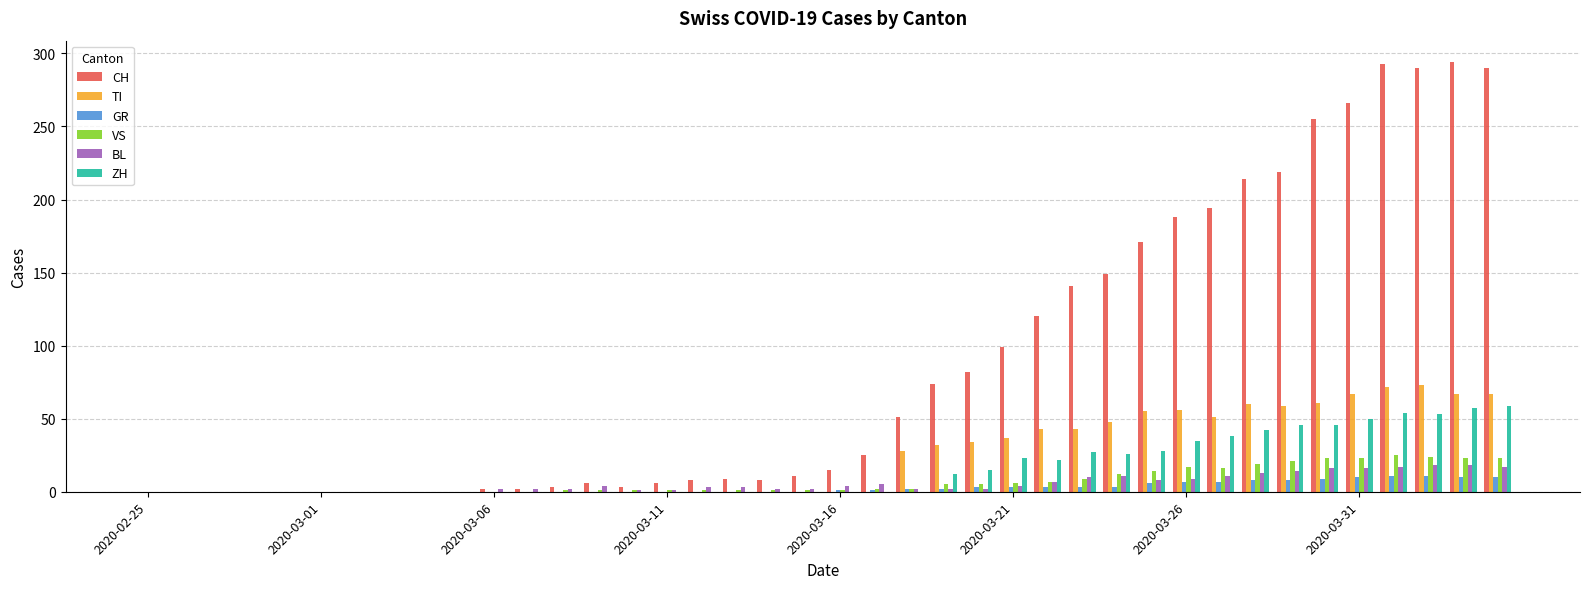

Which series has the largest total across all categories?

CH